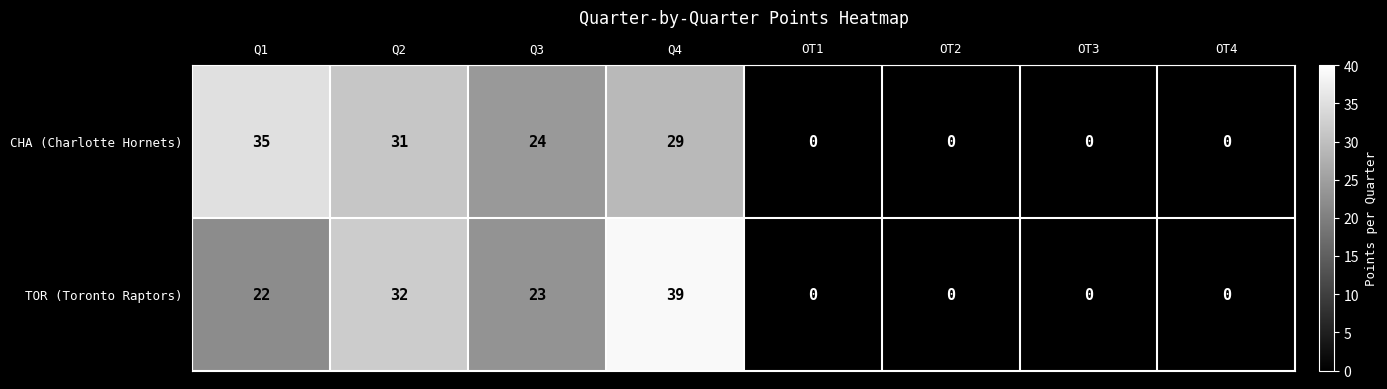

At Q3, list the series in order from largest to smallest.

CHA (Charlotte Hornets), TOR (Toronto Raptors)